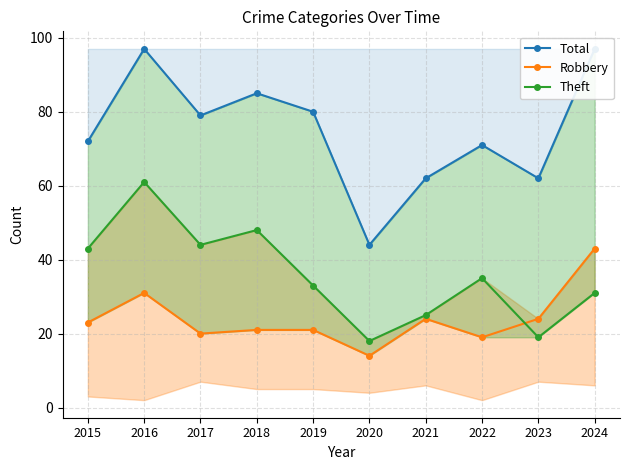

Reading left to right, what are all the values shown in this chart?

Total: 72	97	79	85	80	44	62	71	62	97
Robbery: 23	31	20	21	21	14	24	19	24	43
Theft: 43	61	44	48	33	18	25	35	19	31